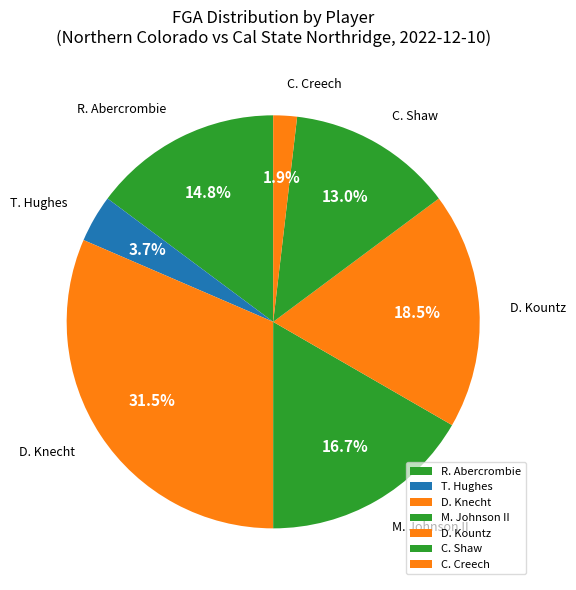

Count the number of slices in the pie.

7